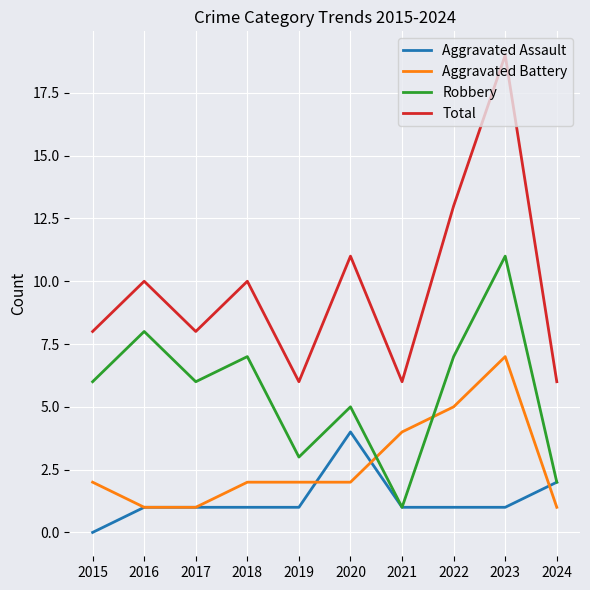

Which series has the largest range (max minus min)?

Total